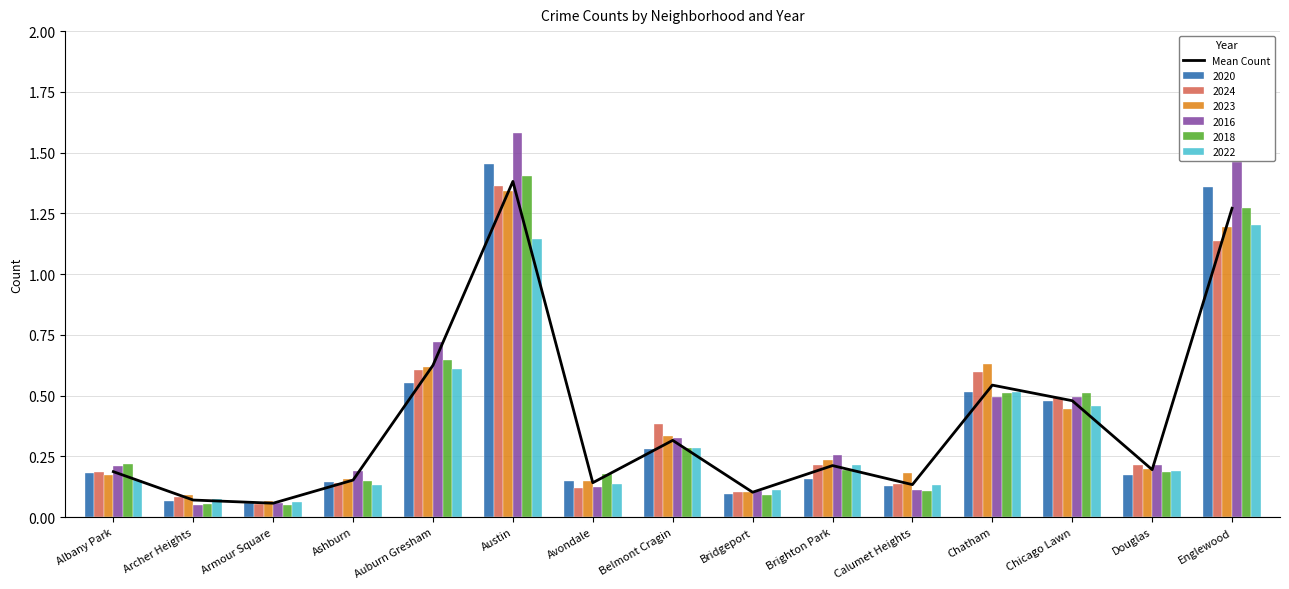

Rank the categories by value from highest to lowest.

Austin, Englewood, Auburn Gresham, Chatham, Chicago Lawn, Belmont Cragin, Brighton Park, Douglas, Albany Park, Ashburn, Avondale, Calumet Heights, Bridgeport, Archer Heights, Armour Square